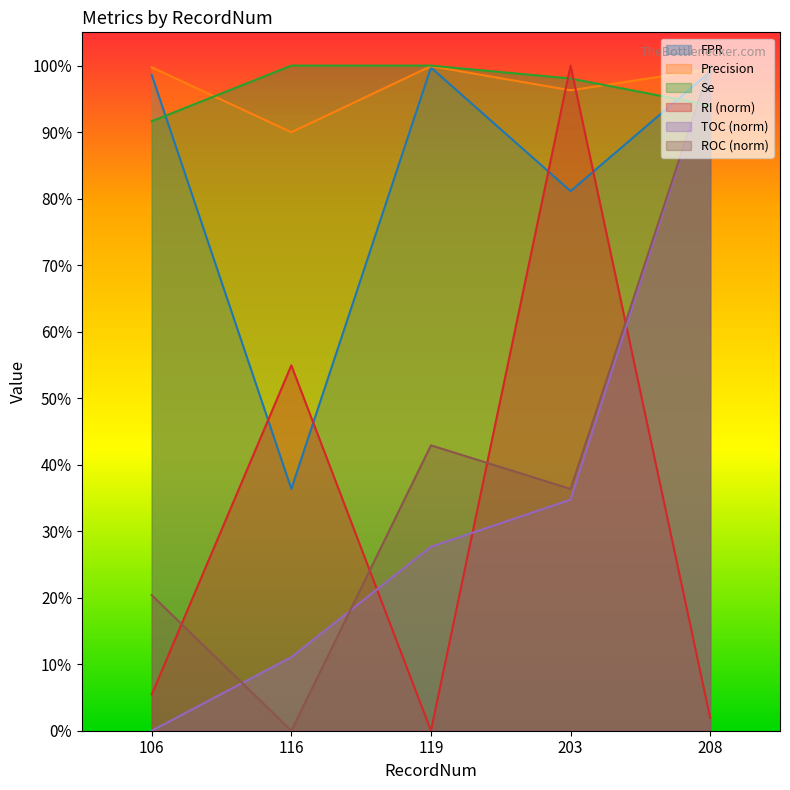

Reading left to right, list all the values displayed in this chart.

FPR: 106=1.0	116=0.4	119=1.0	203=0.8	208=1.0
Precision: 106=1.0	116=0.9	119=1.0	203=1.0	208=1.0
Se: 106=0.9	116=1.0	119=1.0	203=1.0	208=0.9
TOC: 106=0.0	116=0.1	119=0.3	203=0.3	208=1.0
RI: 106=0.1	116=0.5	119=0.0	203=1.0	208=0.0
ROC: 106=0.2	116=0.0	119=0.4	203=0.4	208=1.0